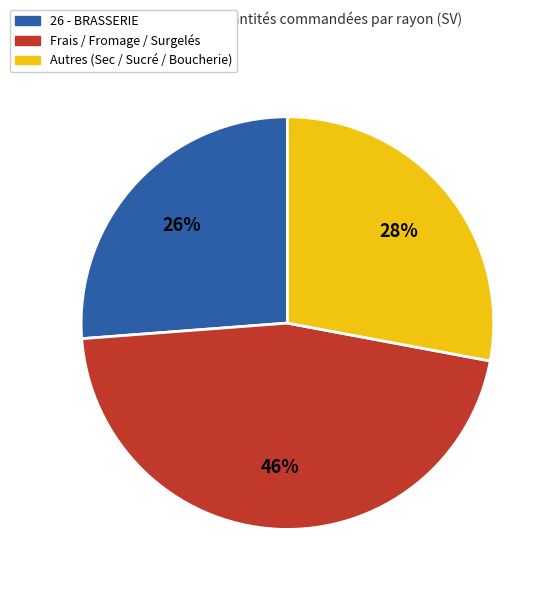

Is there any slice that represents more than half of the pie?

No